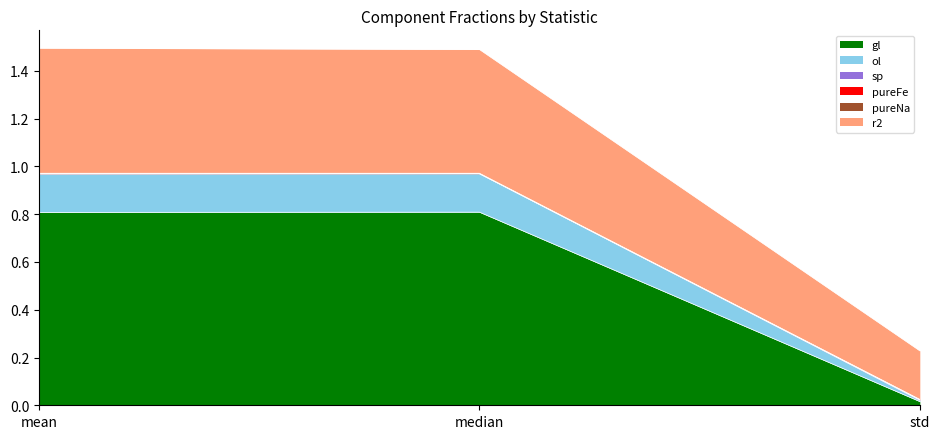

What is the maximum value for gl?

0.8